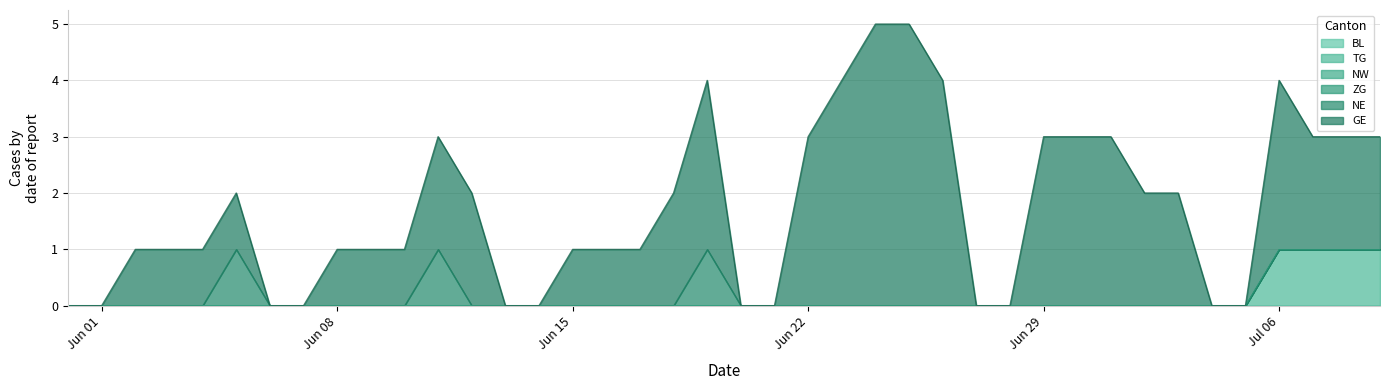

True or false: NW has more than 1 interior local peaks.

False